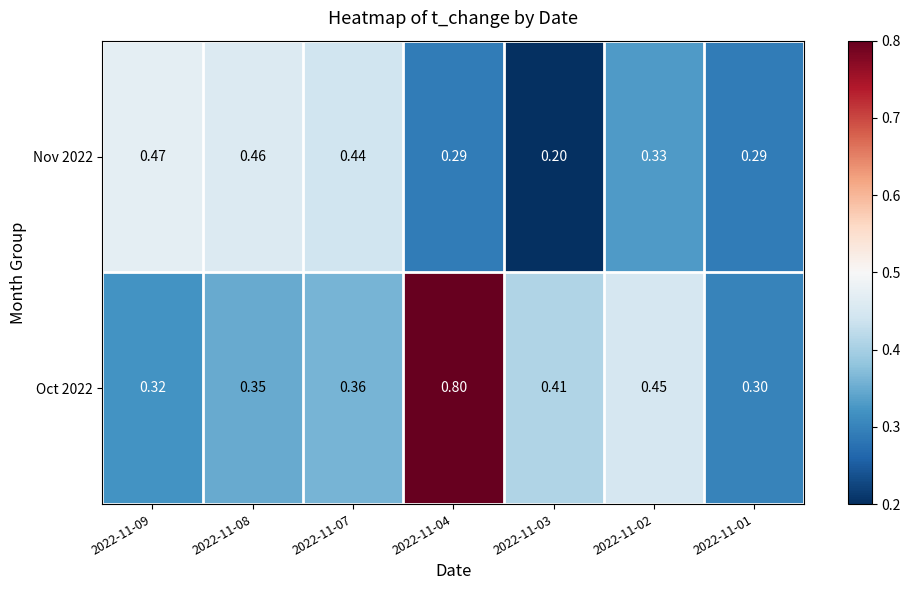

At which category does the chart reach its peak across all series?

2022-11-04